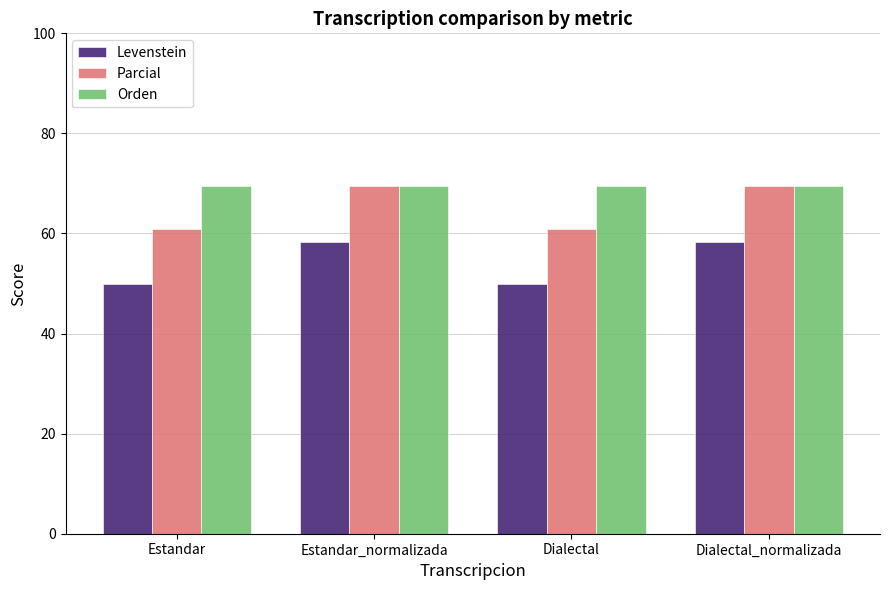

List the series in order of their overall mean, lowest first.

Levenstein, Parcial, Orden